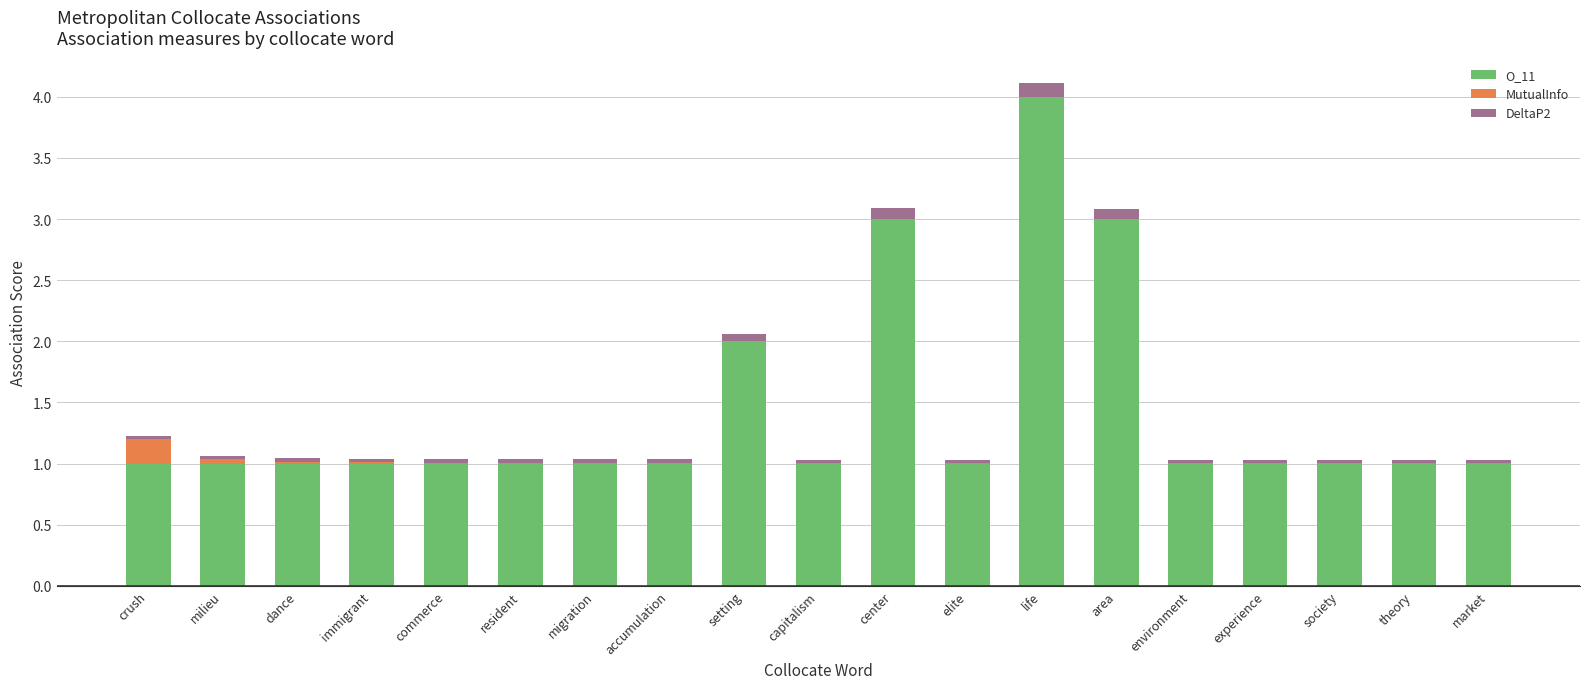

What is the sum of all O_11 values?

27.0